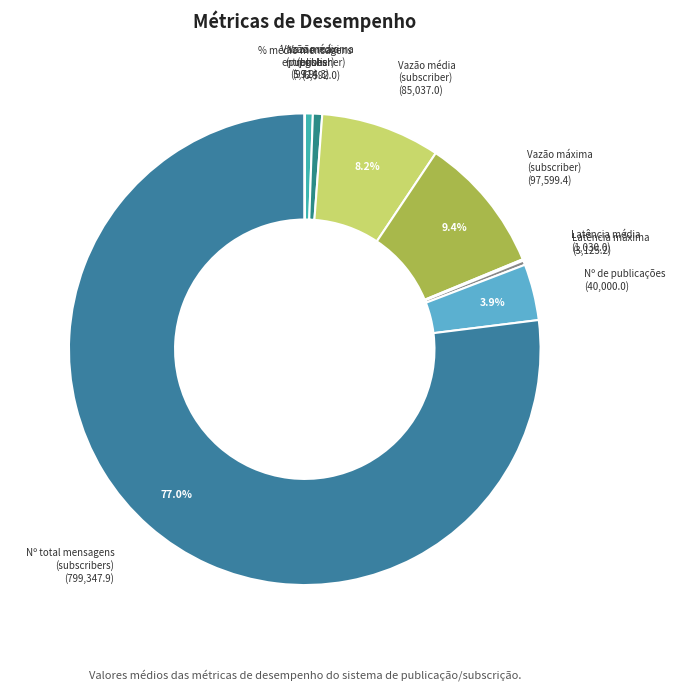

To the nearest percent, what is the average slice percentage?

11%